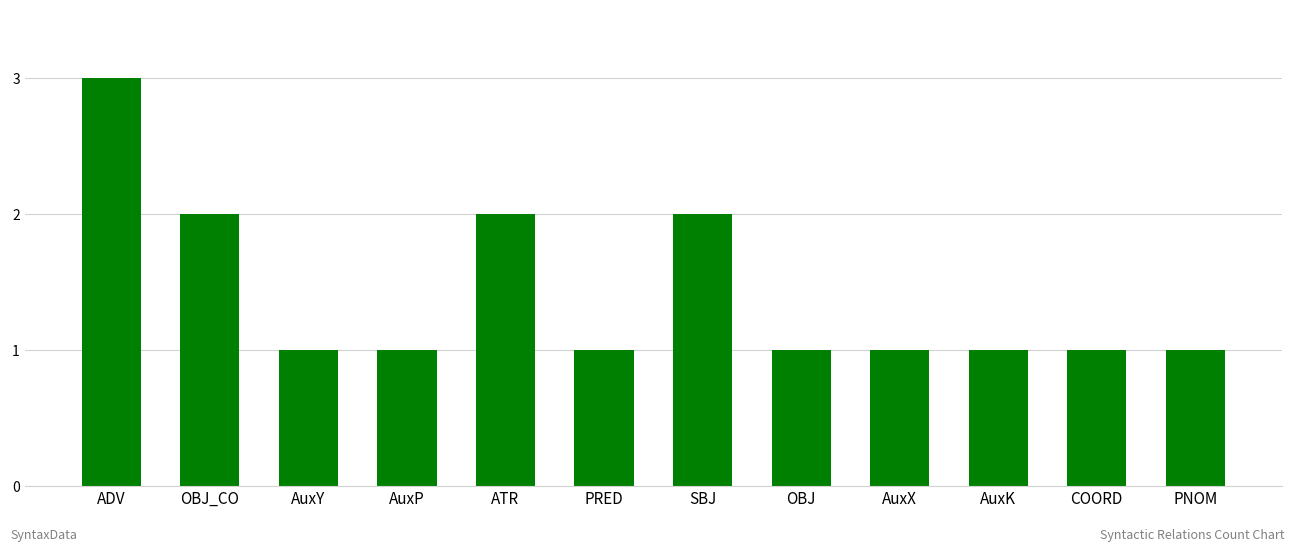

What is the greatest value displayed?

3